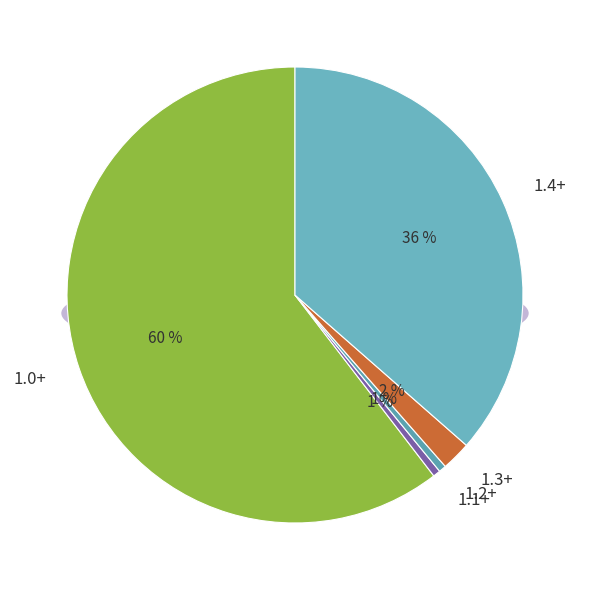

Does 1.0+ account for over 50% of the chart?

Yes